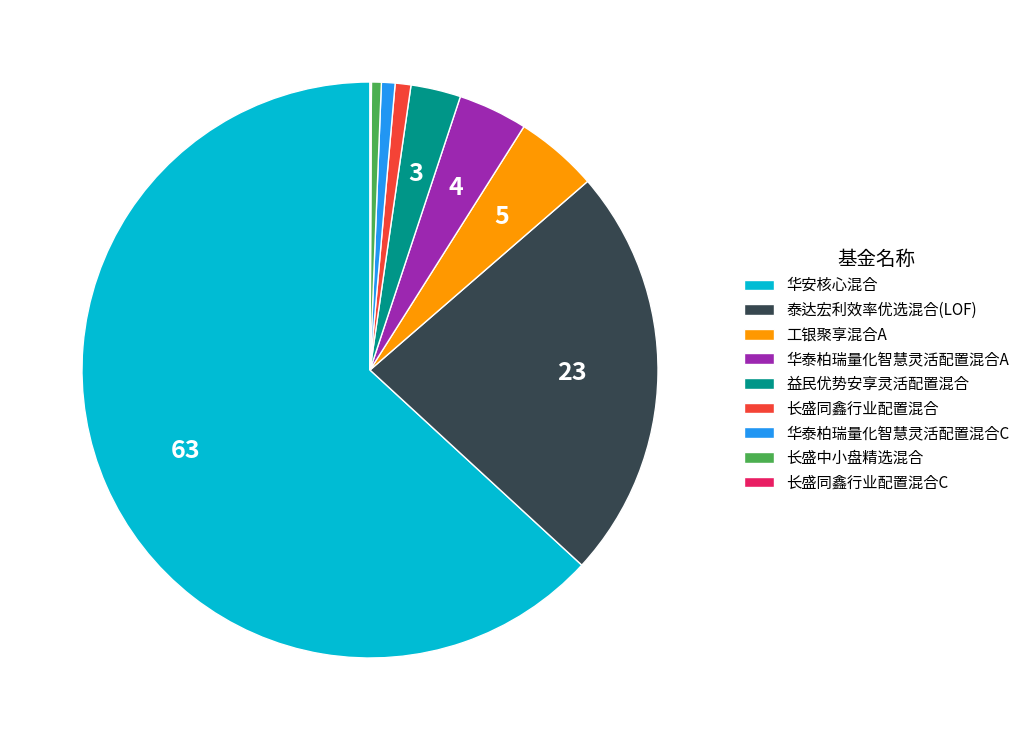

Do 长盛中小盘精选混合 and 长盛同鑫行业配置混合 together represent more than half of the pie?

No